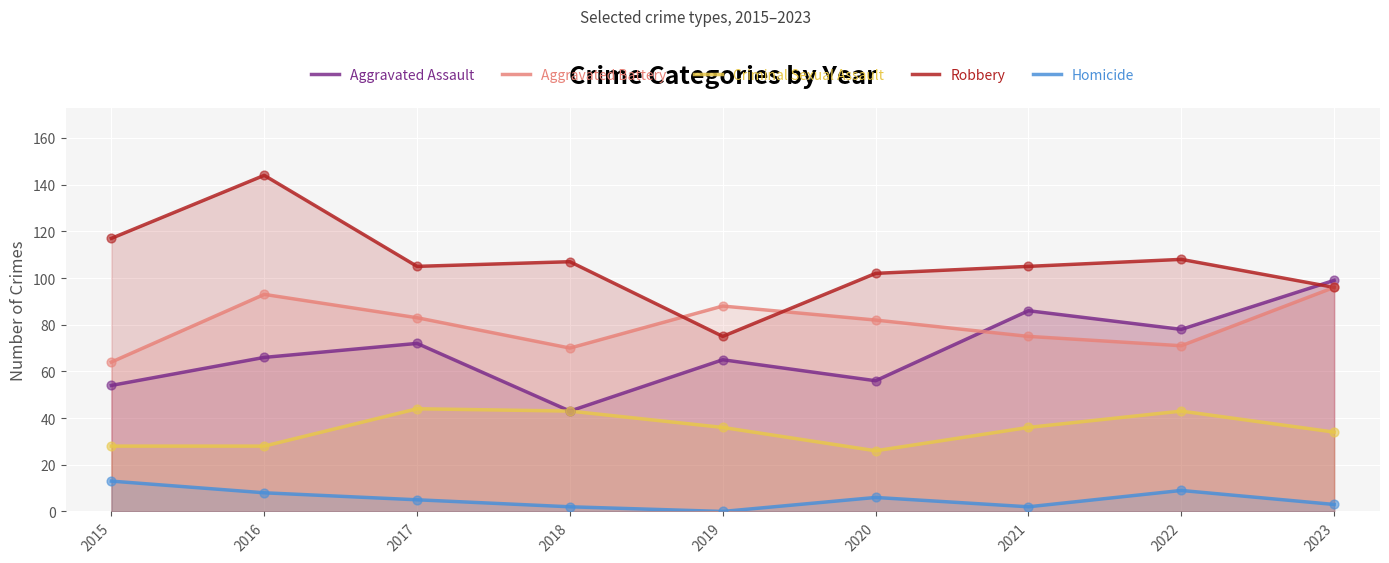

At how many categories does at least one series exceed 84?

9